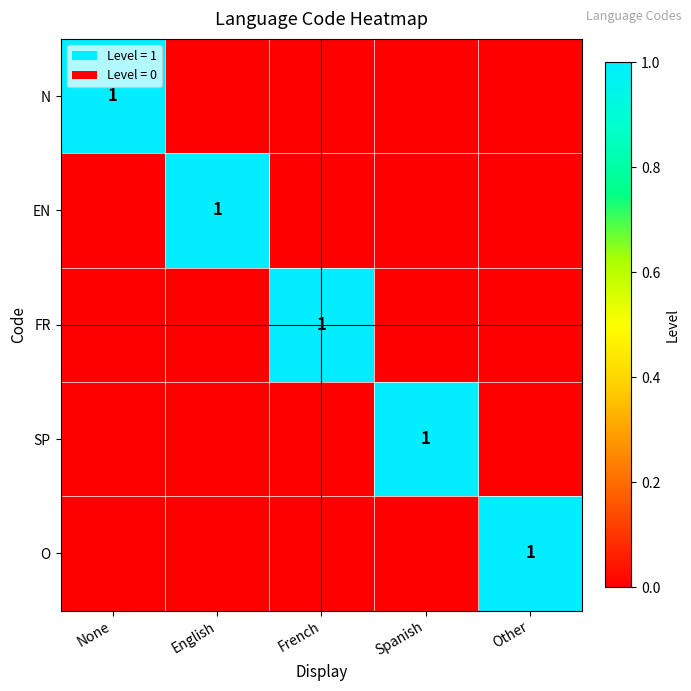

What is the maximum value for FR?

1